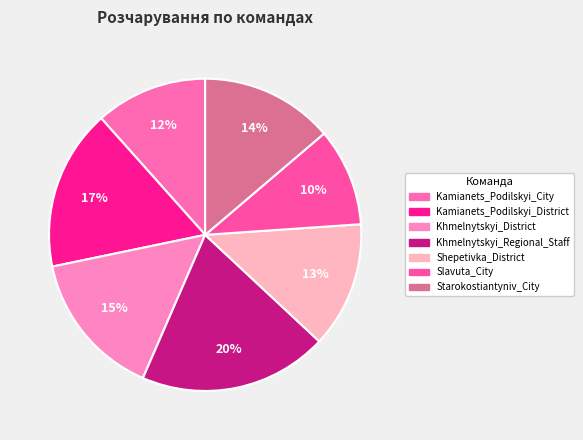

Rank the categories by value from highest to lowest.

Khmelnytskyi_Regional_Staff, Kamianets_Podilskyi_District, Khmelnytskyi_District, Starokostiantyniv_City, Shepetivka_District, Kamianets_Podilskyi_City, Slavuta_City